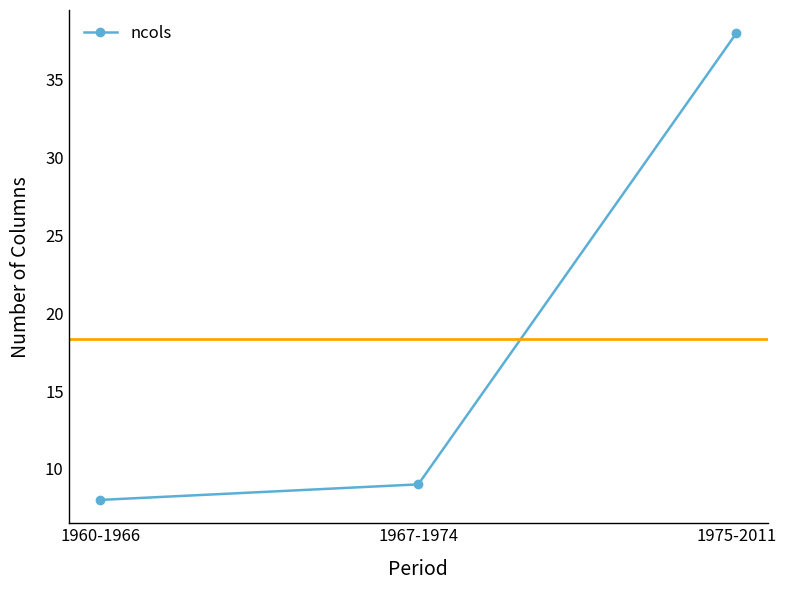

Does the chart have visible grid lines?

No